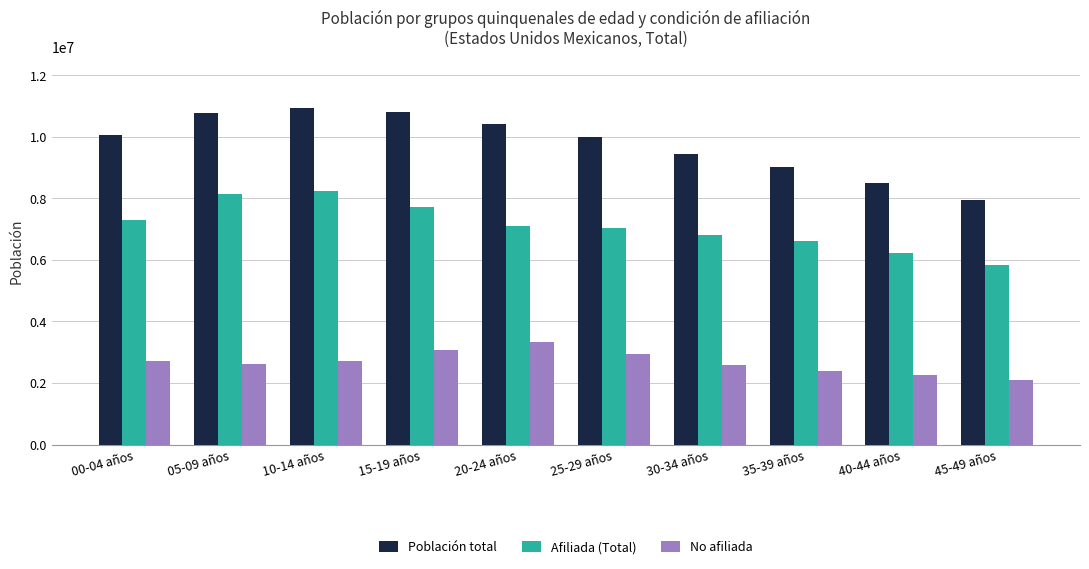

Which category has the highest value in the No afiliada series?

20-24 años